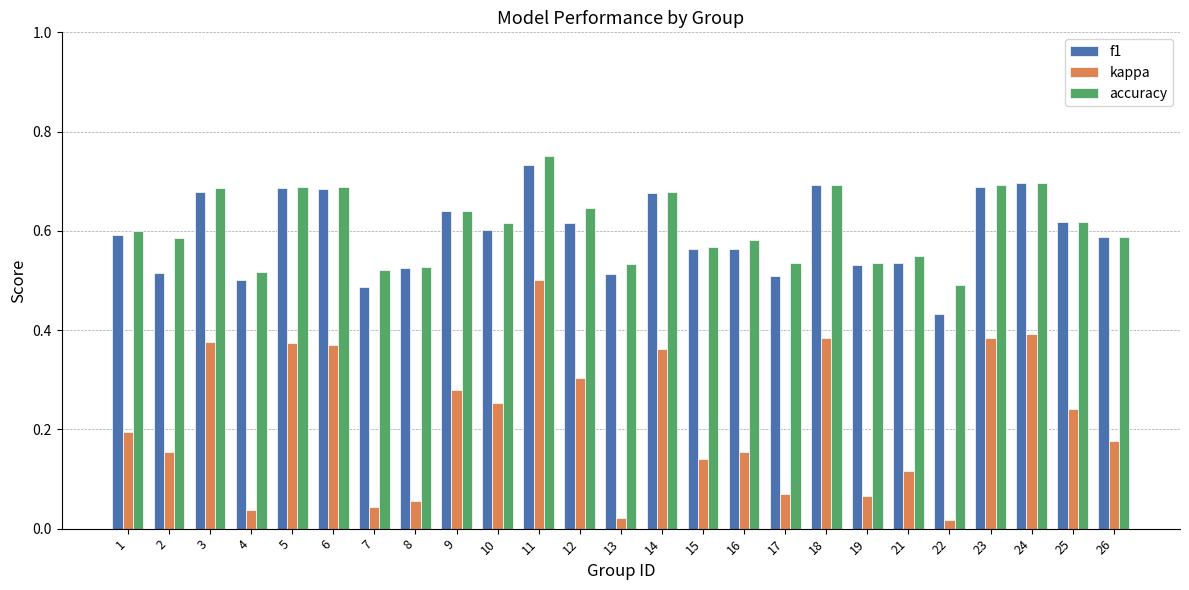

Where is accuracy nearest to the value 0?

22